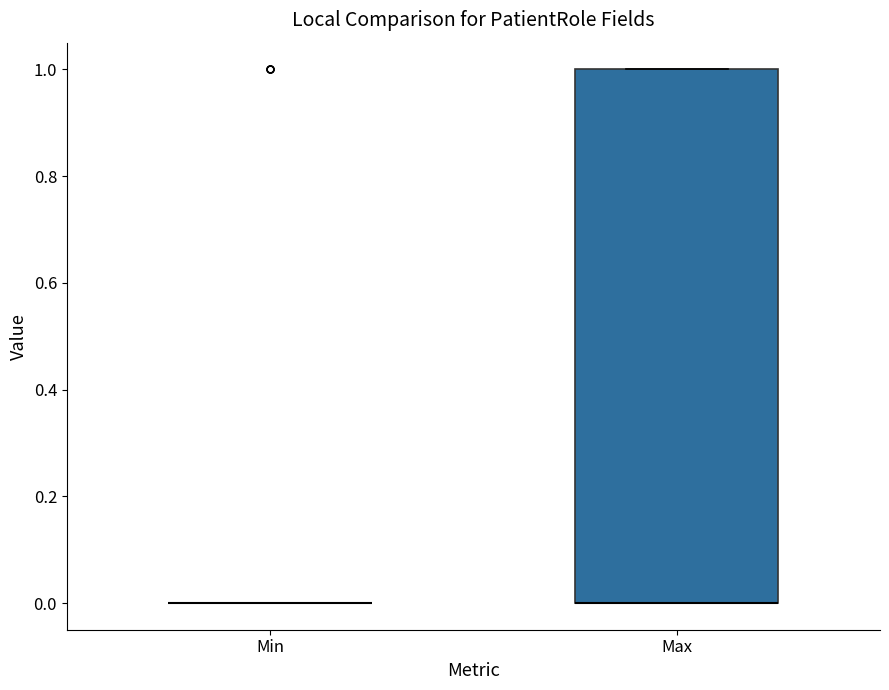

Comparing the boxes themselves (not the whiskers), which one is the tallest?

Max